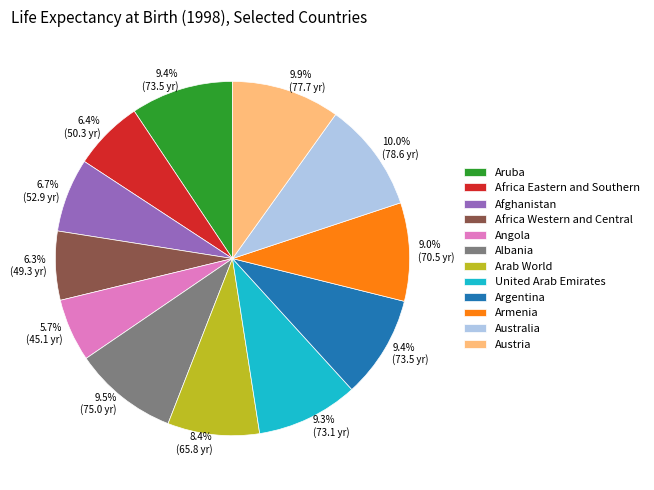

To the nearest percent, what is the difference between the largest and smallest slice percentages?

4%